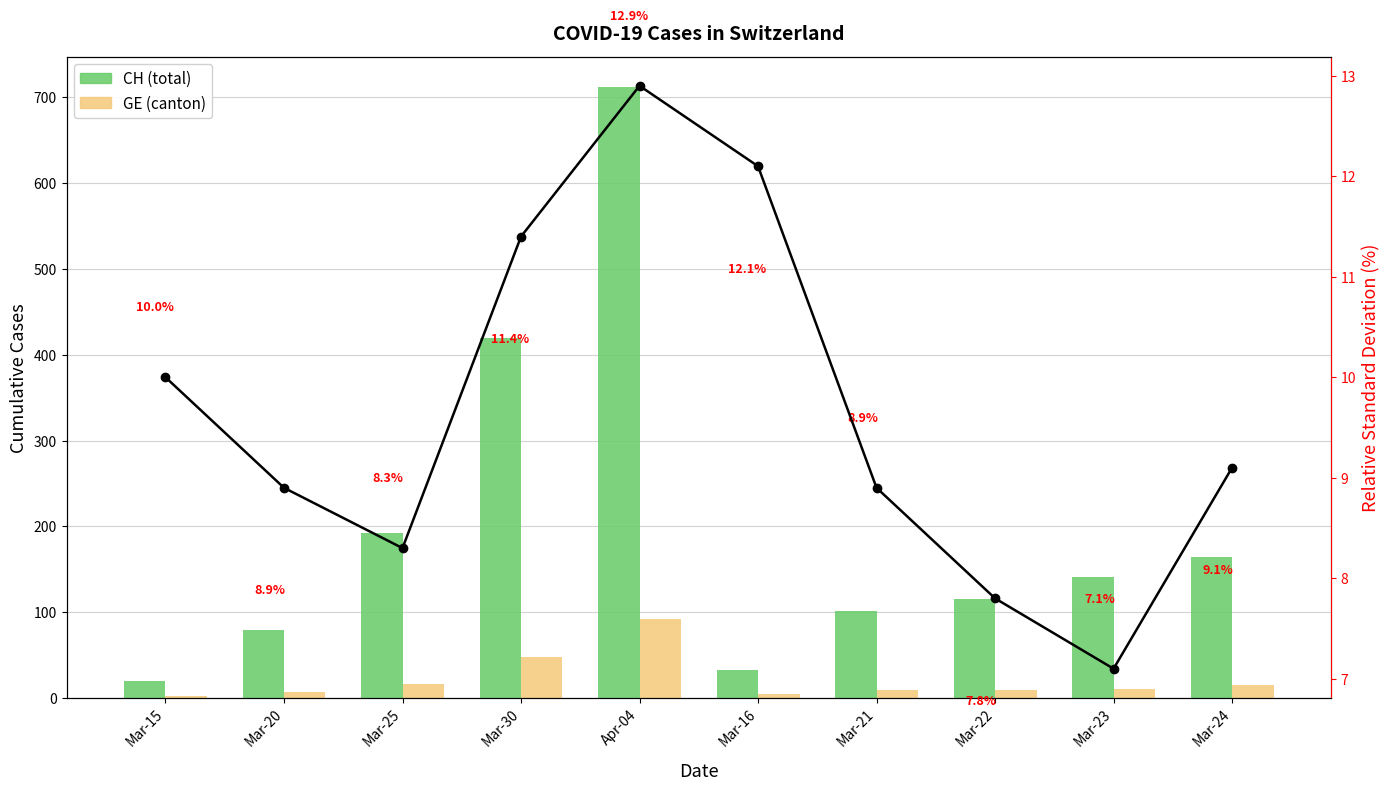

Is it true that GE/CH % equals 10.0 at Mar-15?

True